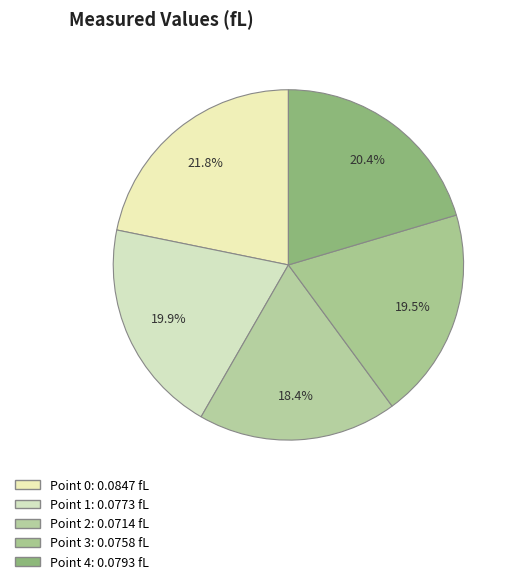

To the nearest percent, what is the average slice percentage?

20%